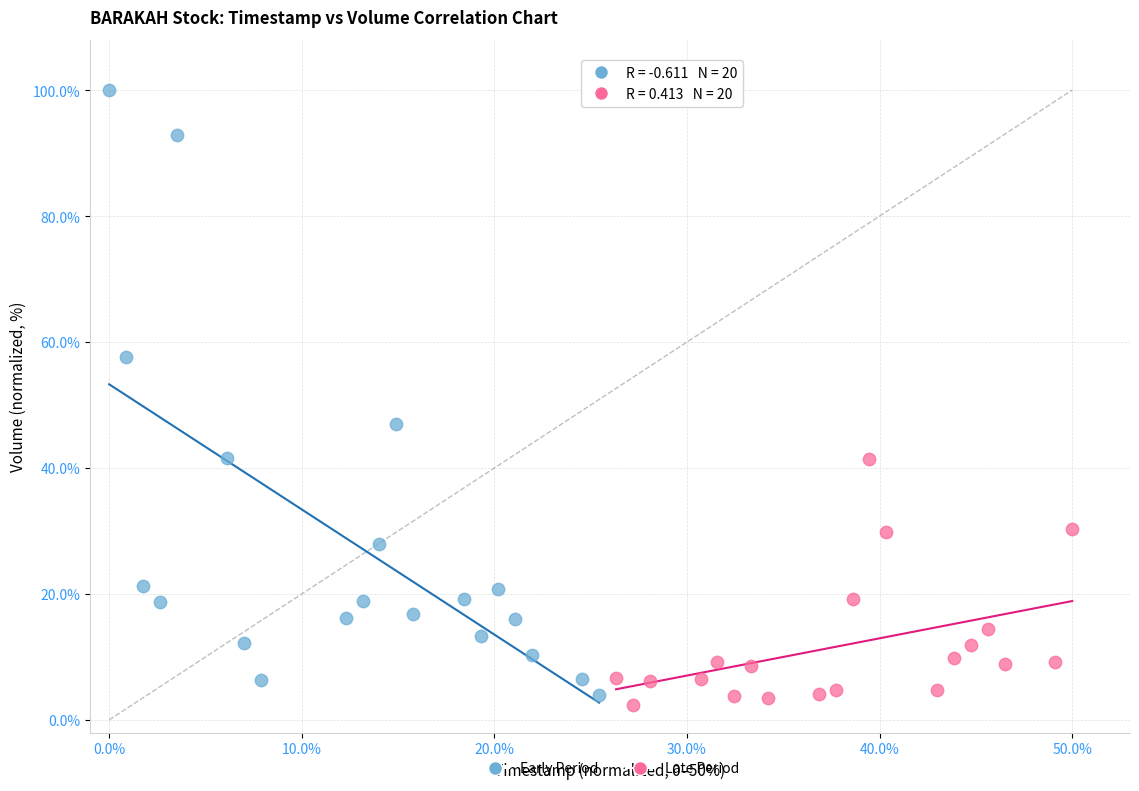

What are all the series names shown in the legend?

Early Period, Late Period